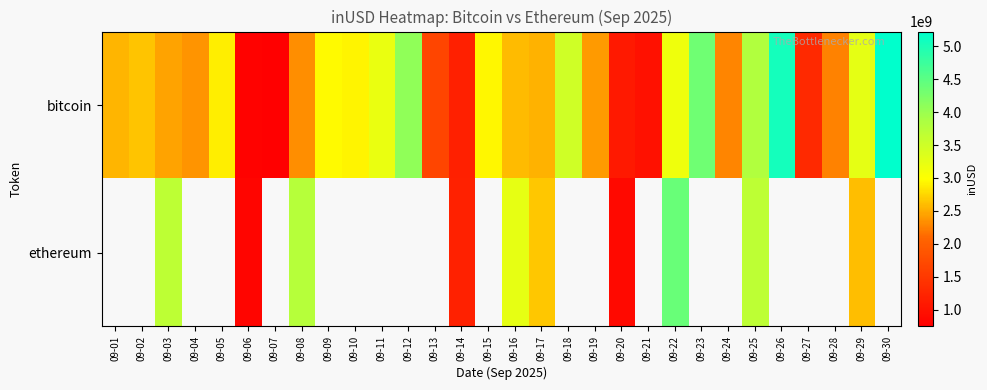

Is the value of ethereum at 09-18 greater than the value of bitcoin at 09-23?

No